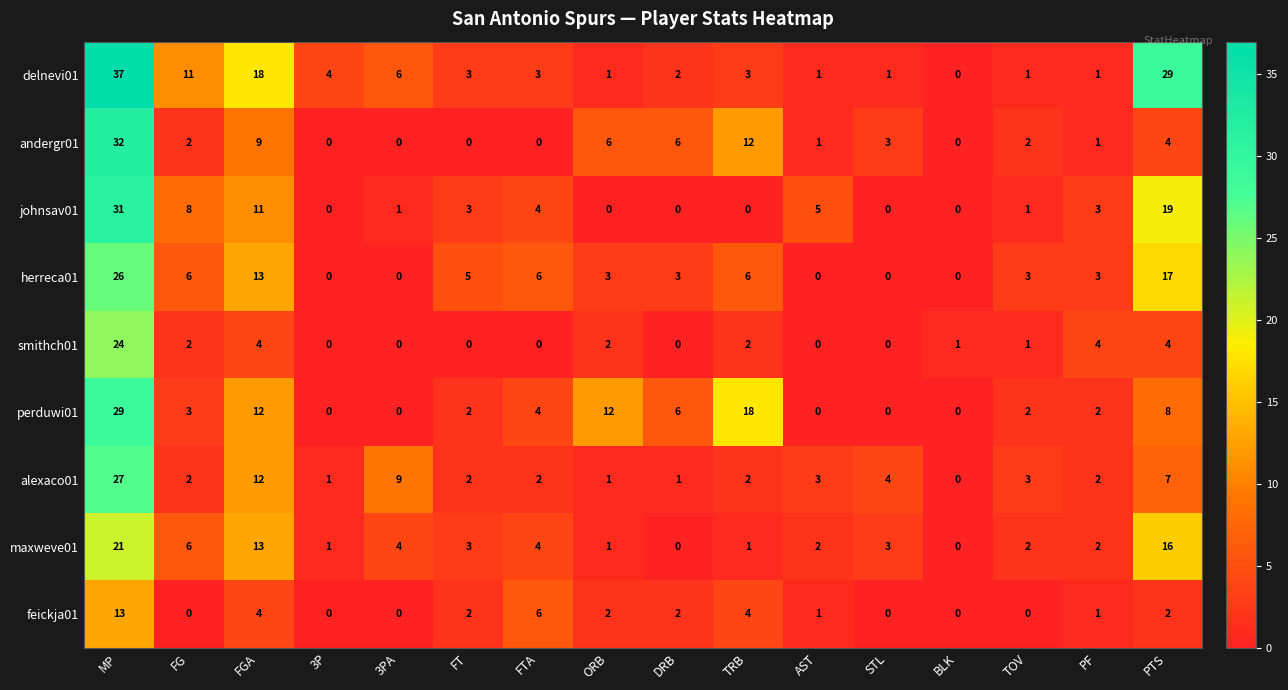

What is the difference between the maximum and second lowest values in the smithch01 series?

24